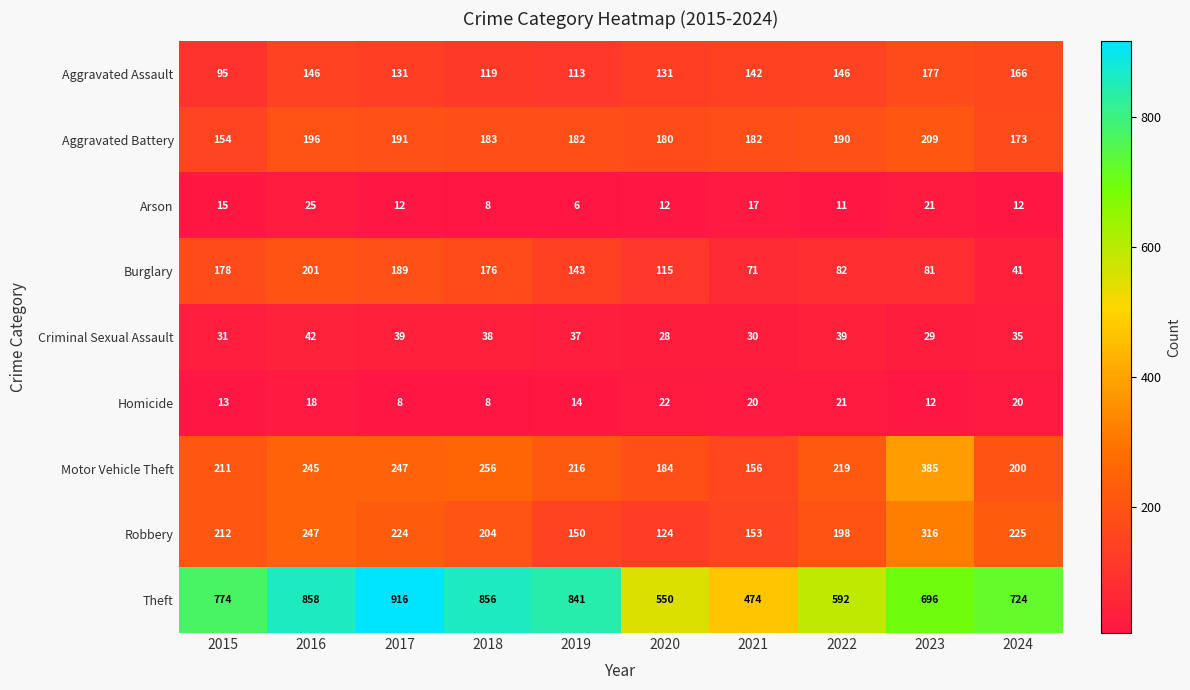

Which label corresponds to the smallest value in the chart?

2019